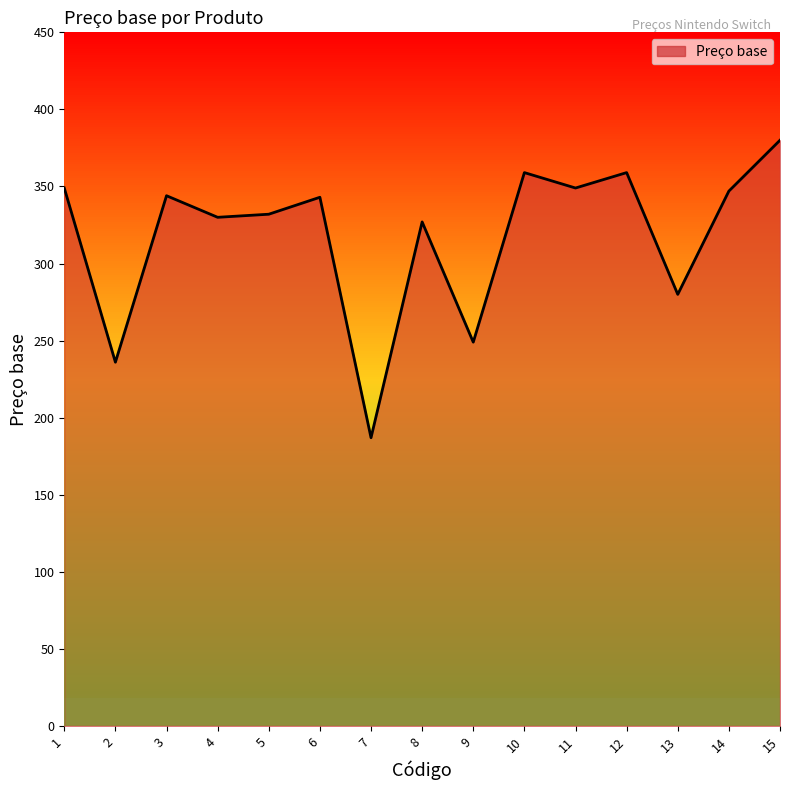

The chart shows a value of 380 at 15. True or false?

True